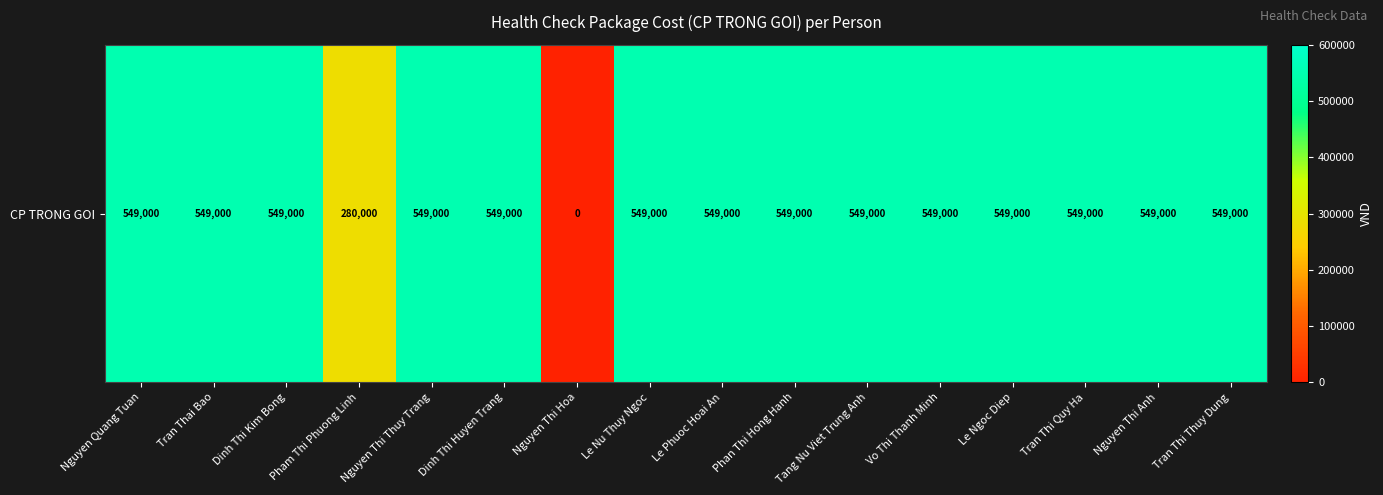

What is the difference between the maximum and minimum values?

549000